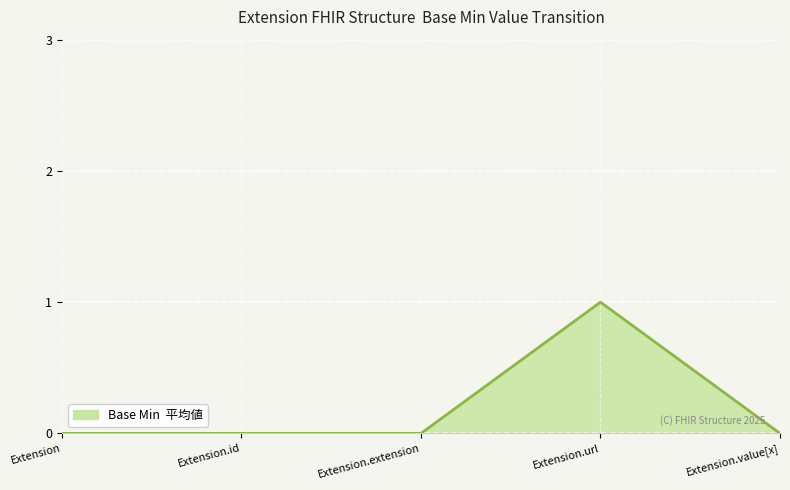

What position from the right is Extension.value[x]?

1